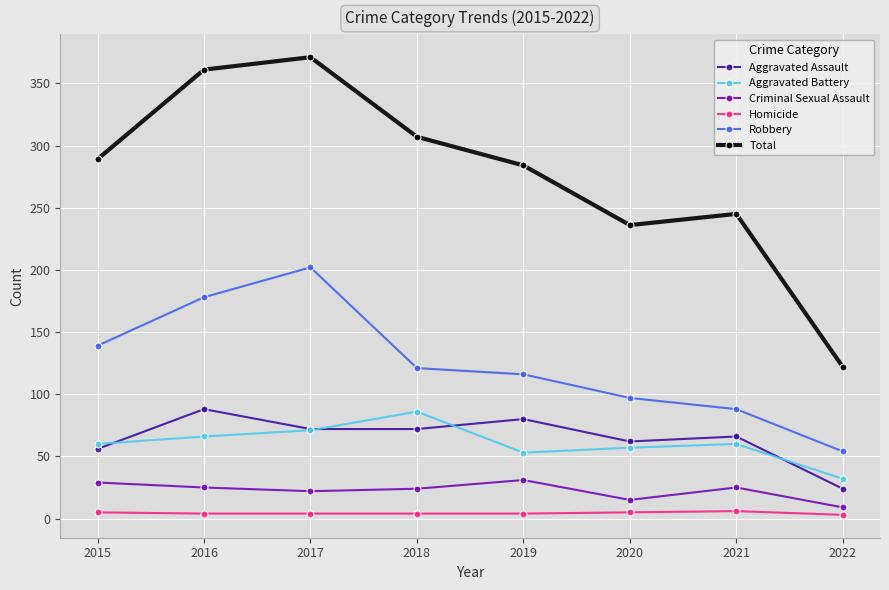

True or false: Criminal Sexual Assault and Robbery cross at least once.

False